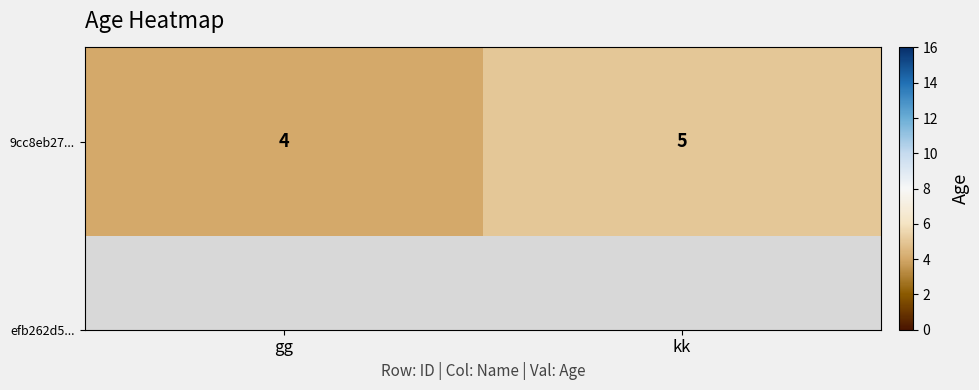

What is the sum of all values?

9